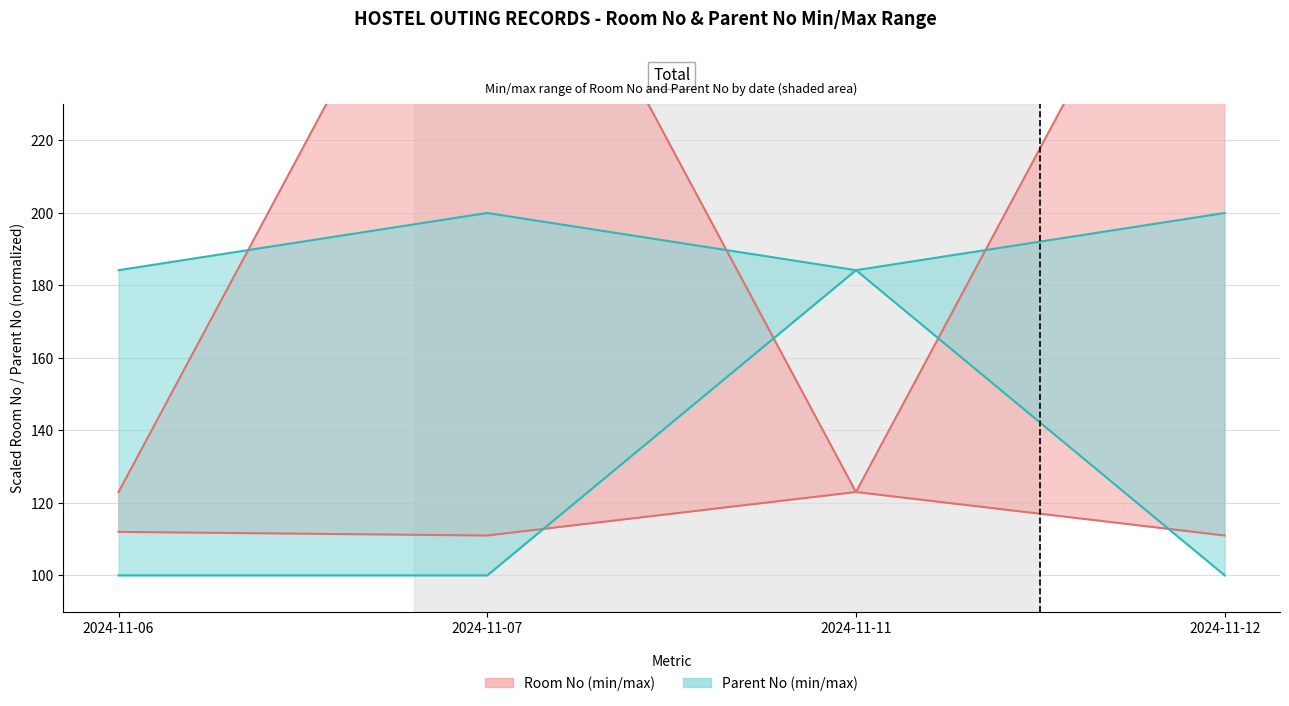

What is the sum of the Room No_max values at 2024-11-11 and 2024-11-12?

436.0